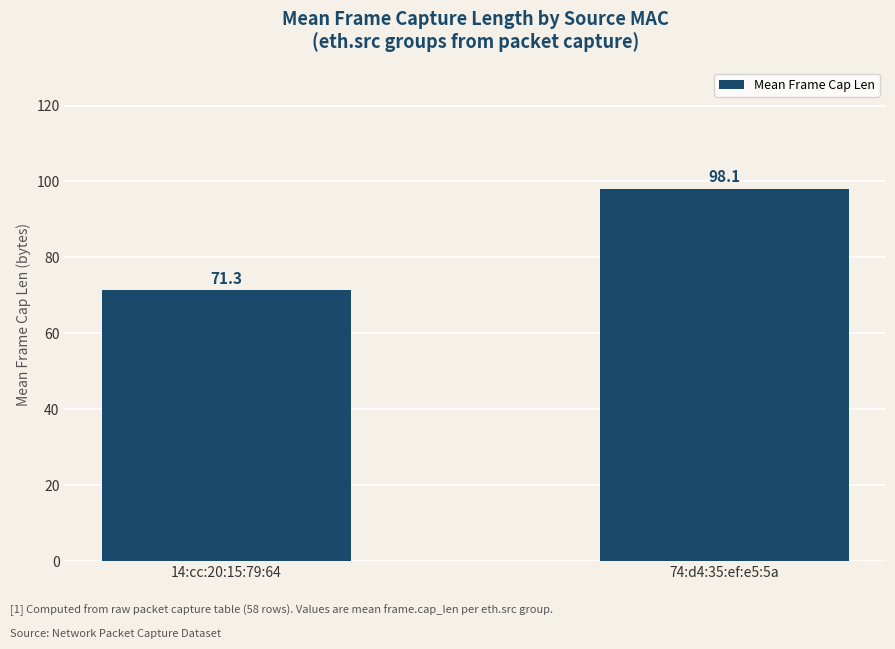

List the labels in order of value, largest first.

74:d4:35:ef:e5:5a, 14:cc:20:15:79:64